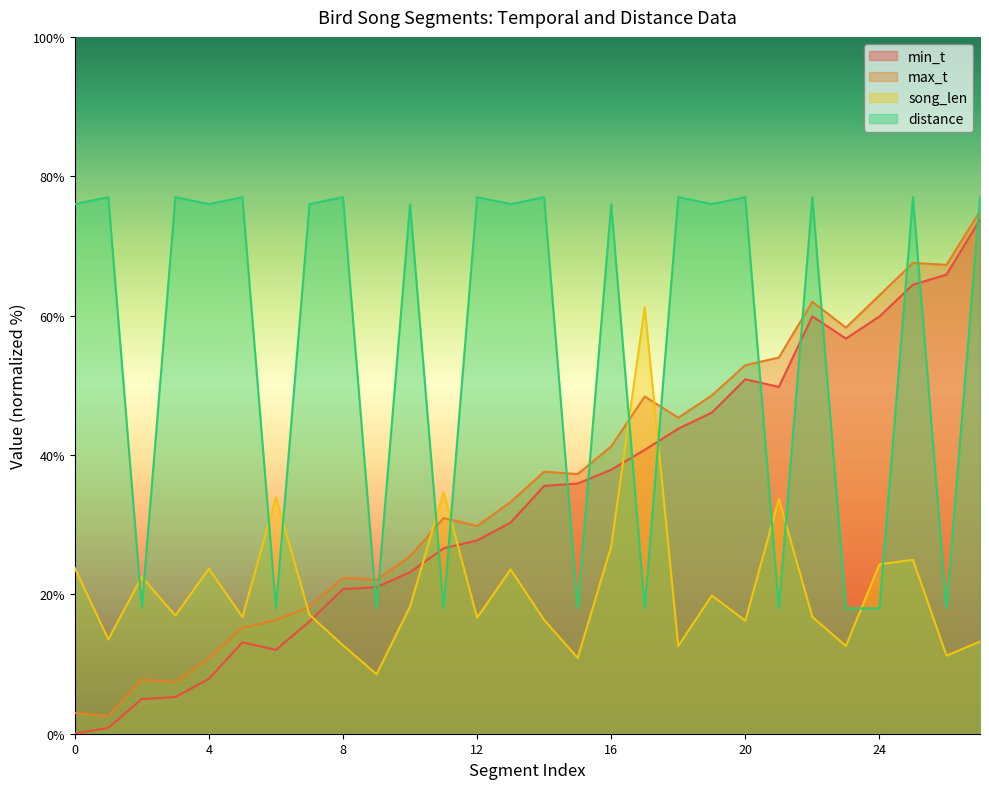

At which category is the sum across all series the highest?

27